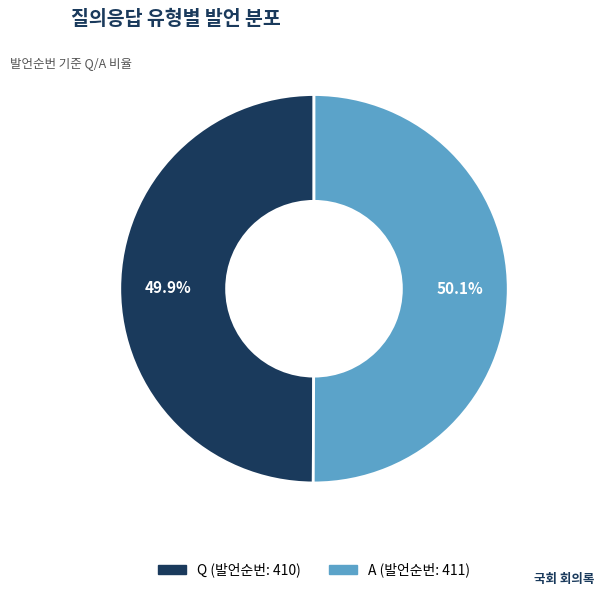

Does any single category account for the majority?

Yes